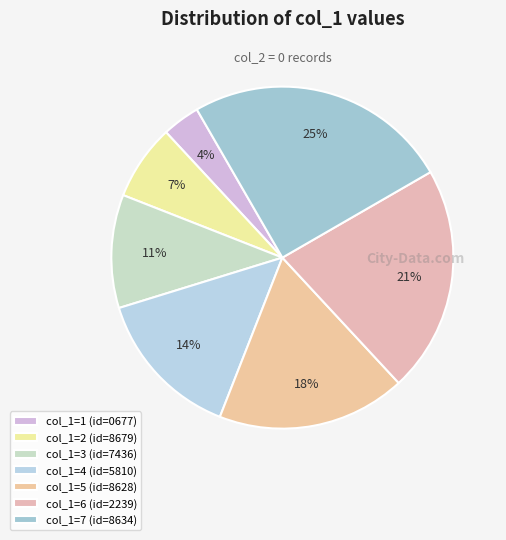

Count the number of slices in the pie.

7